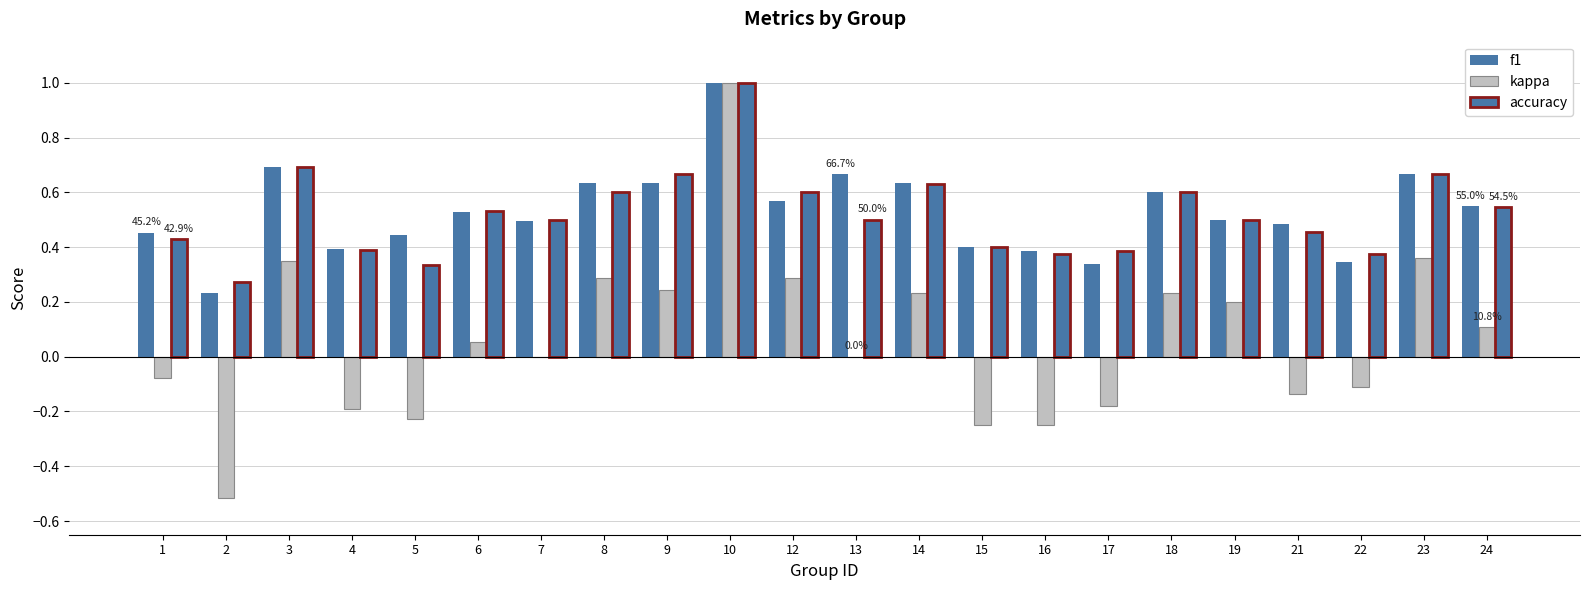

How many groups of bars are there?

22